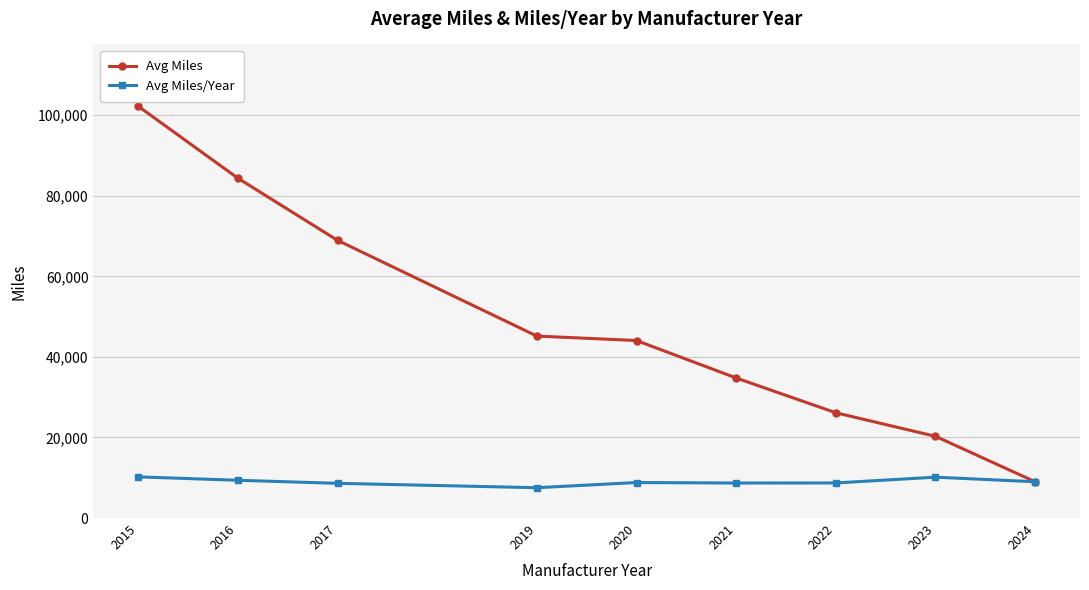

The value of Avg Miles at 2024 is 9007.0. True or false?

True